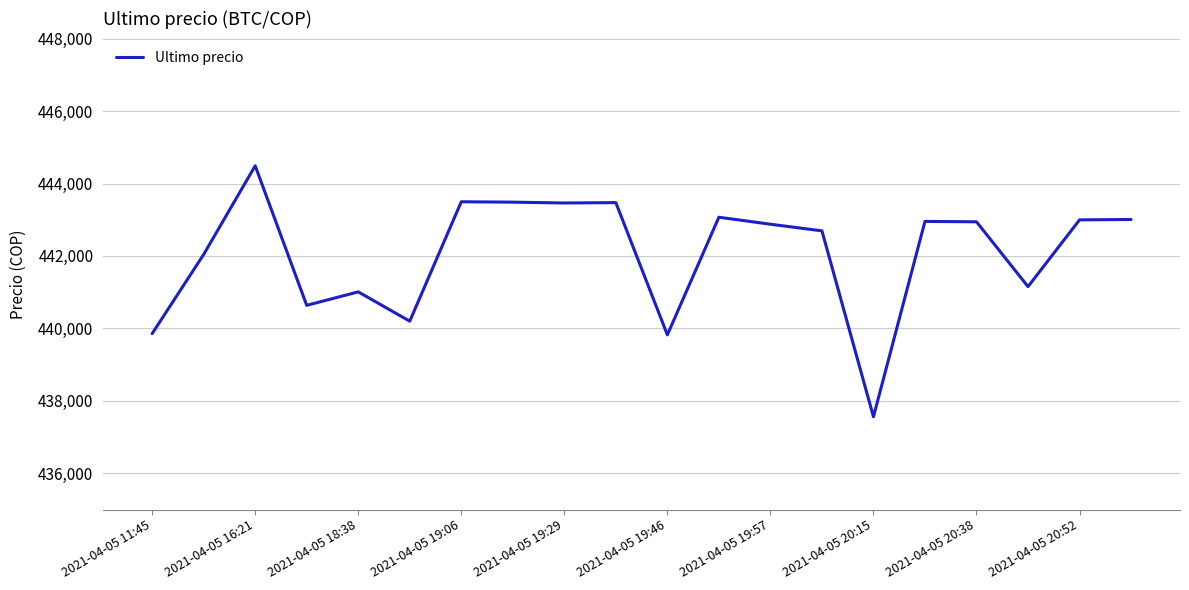

What is the minimum value shown in the chart?

437562